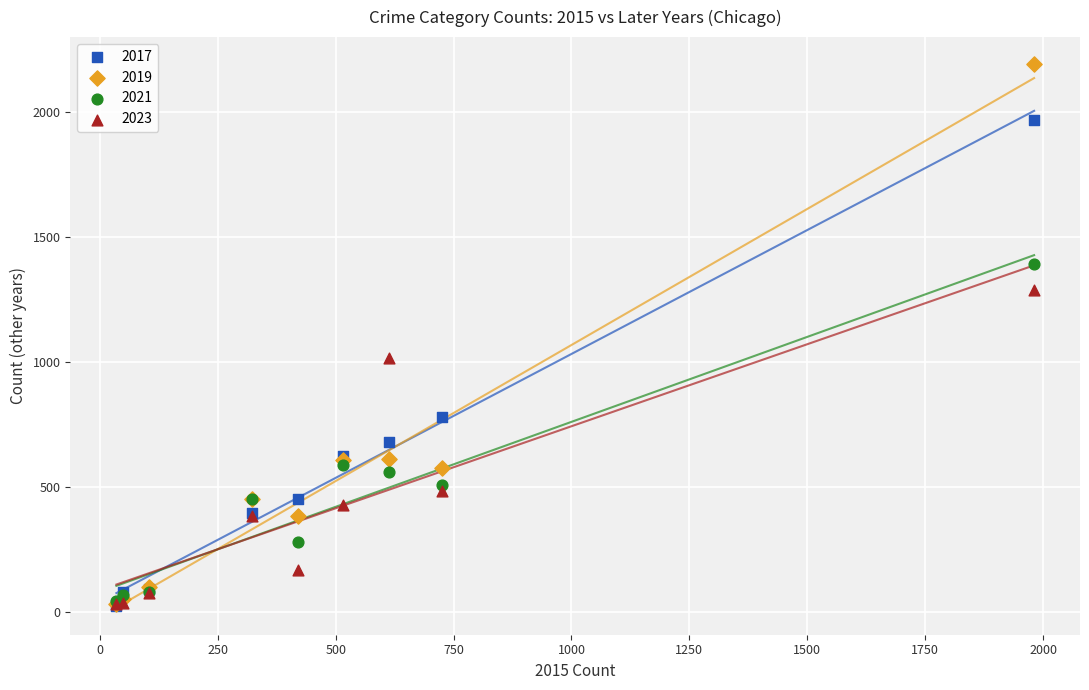

In the 2019 series, what Y value is closest to 1111?

611